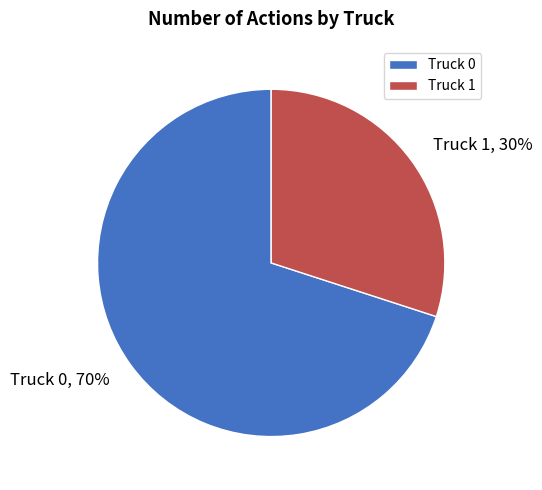

To the nearest percent, what is the difference between the Truck 0 and Truck 1 slice percentages?

40%